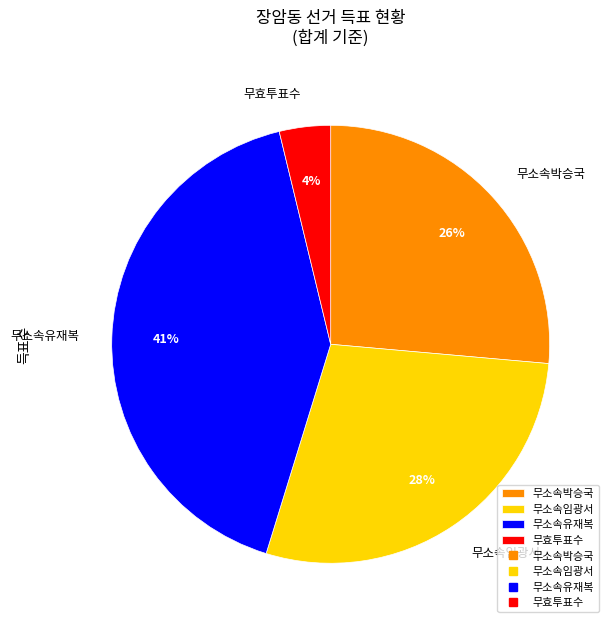

Do 무소속유재복 and 무소속임광서 together represent more than half of the pie?

Yes